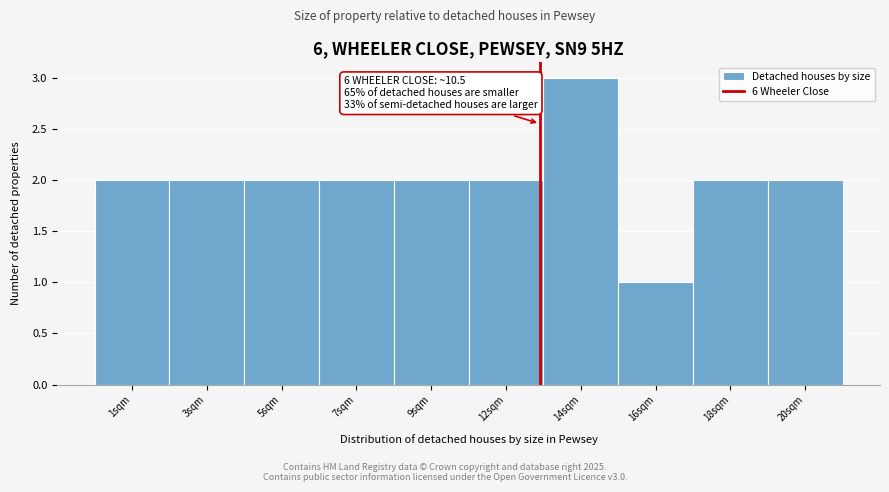

Reading left to right, transcribe all the data shown in this chart.

1sqm=2	3sqm=2	5sqm=2	7sqm=2	9sqm=2	12sqm=2	14sqm=3	16sqm=1	18sqm=2	20sqm=2